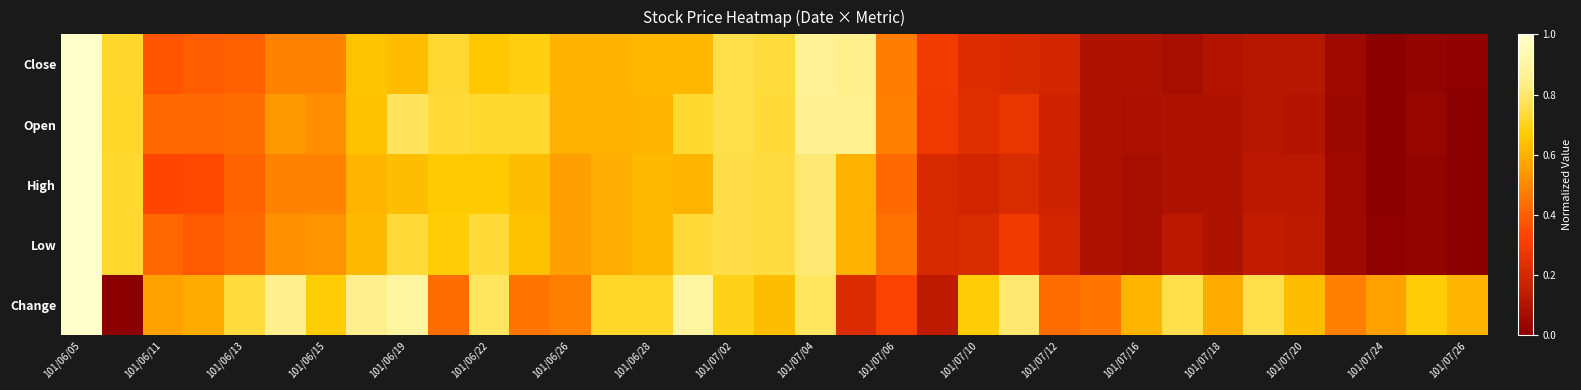

List the series in order of their peak value, highest first.

Close, Open, High, Low, Change